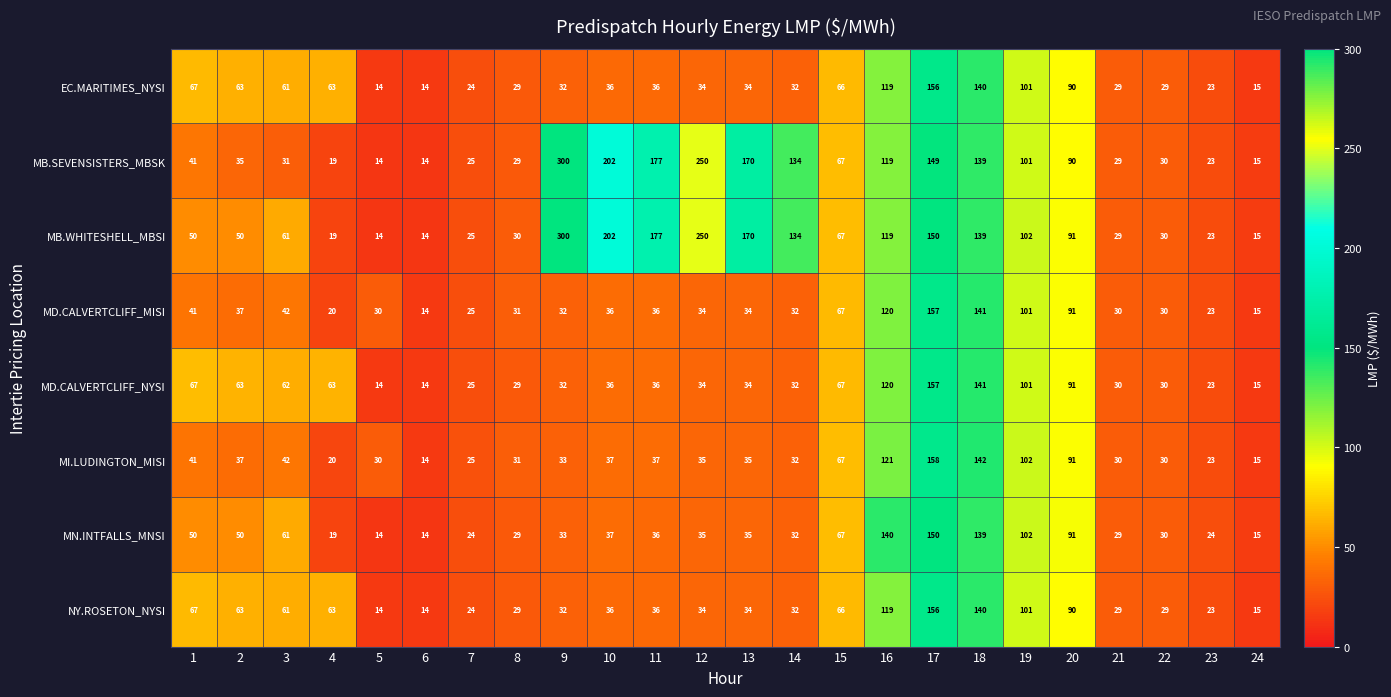

Which category has the highest value in the MI.LUDINGTON_MISI series?

17